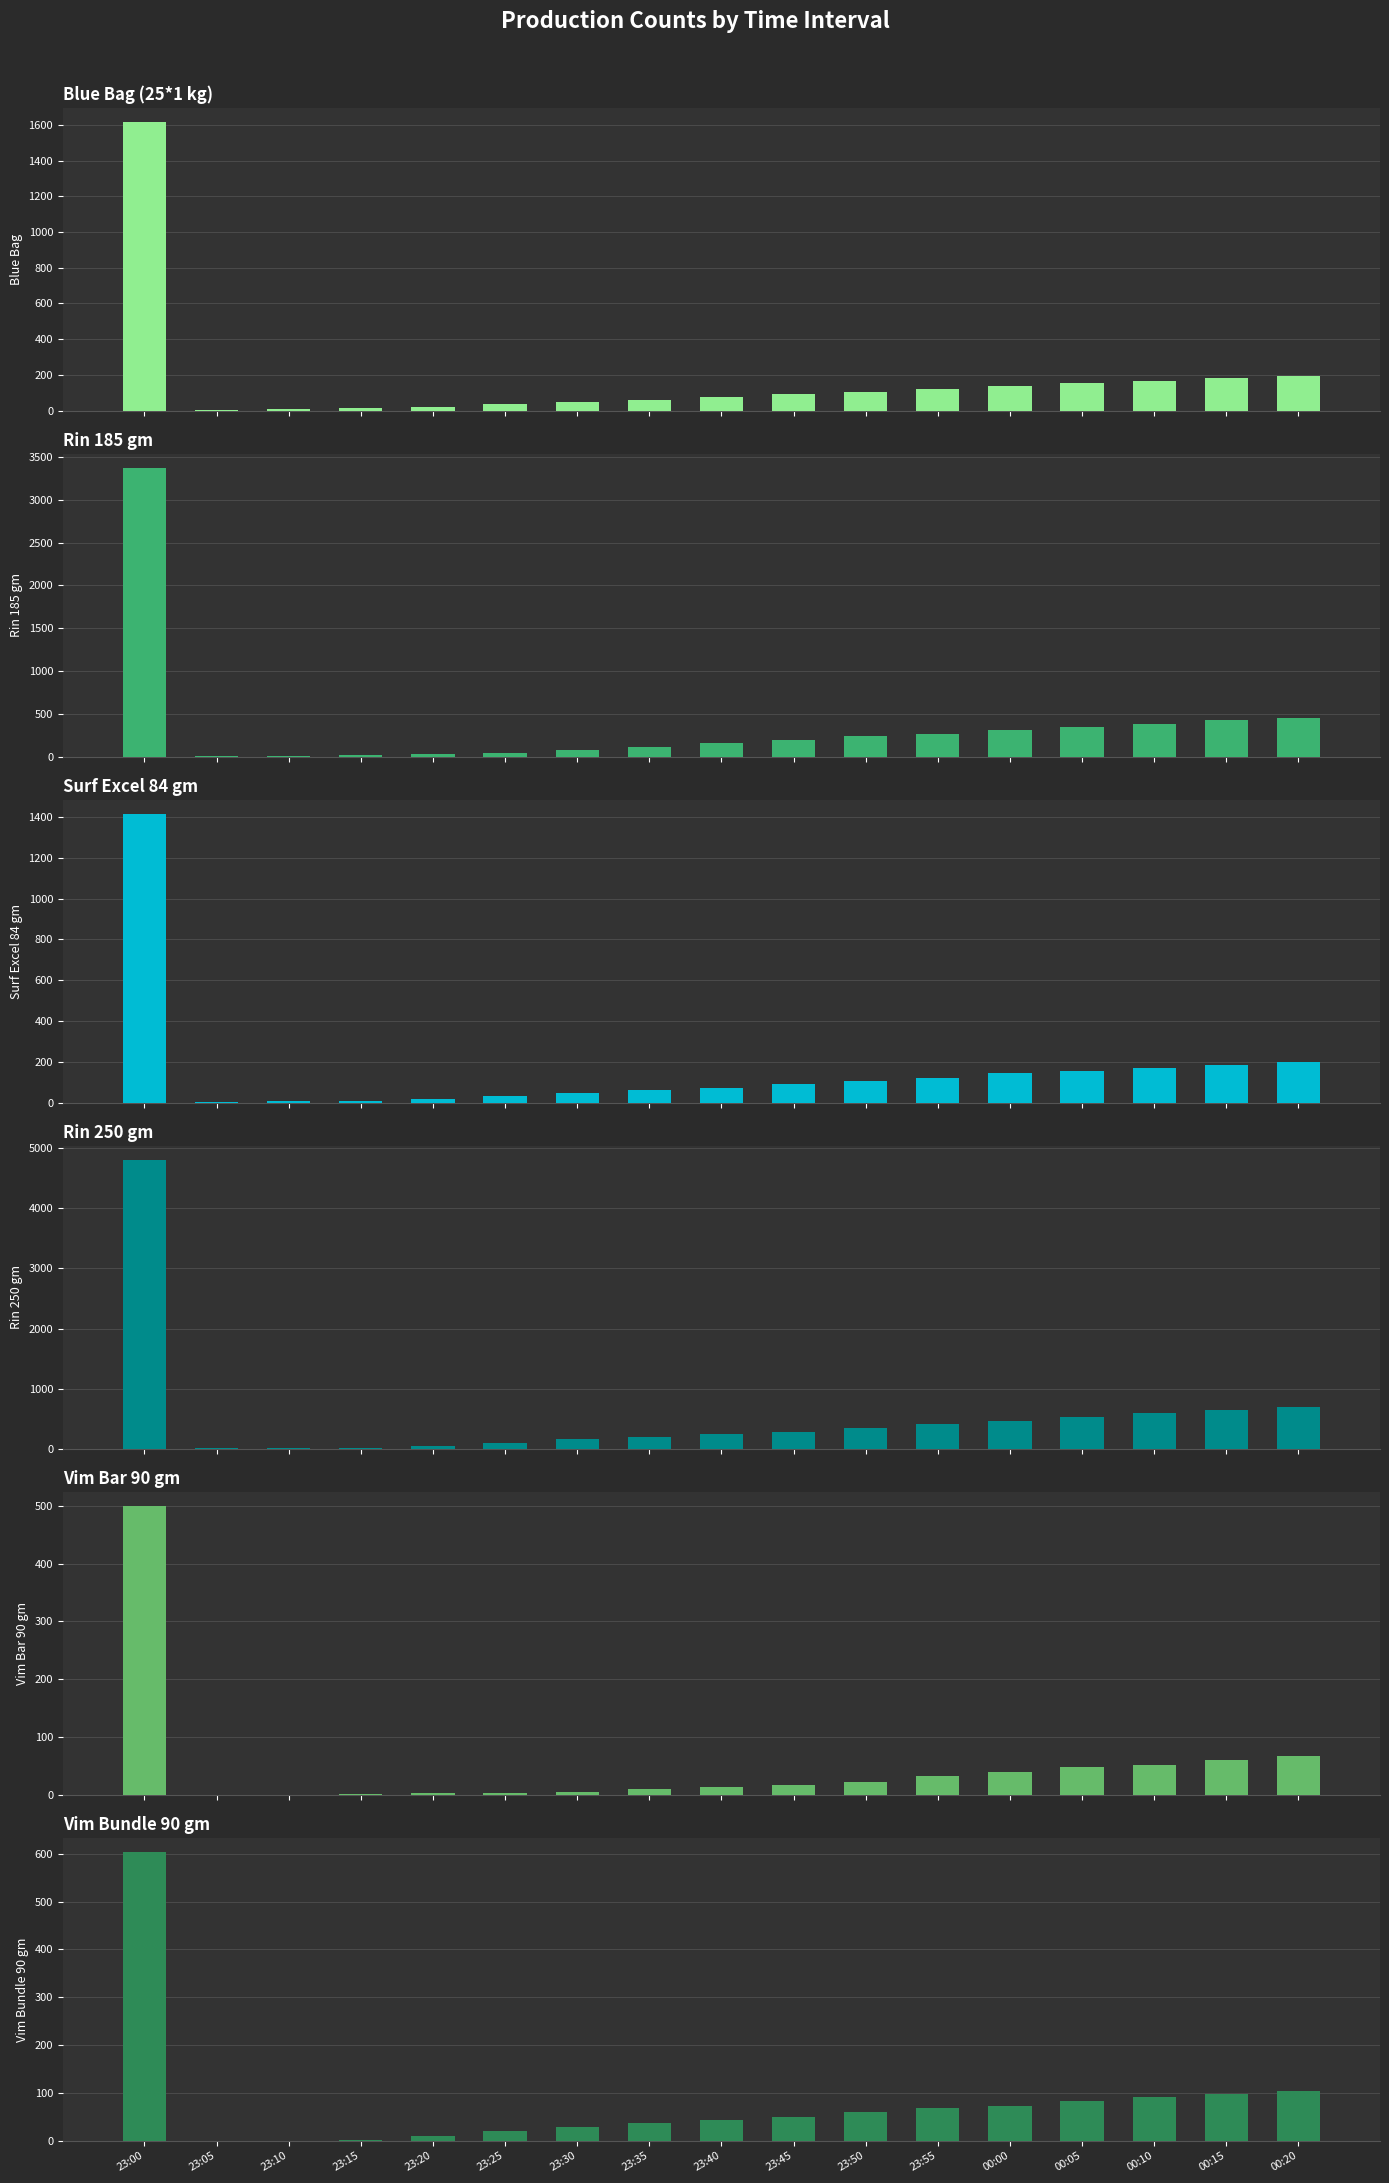

What is the value of the Rin 185 gm bar at the 15th from the left?

383